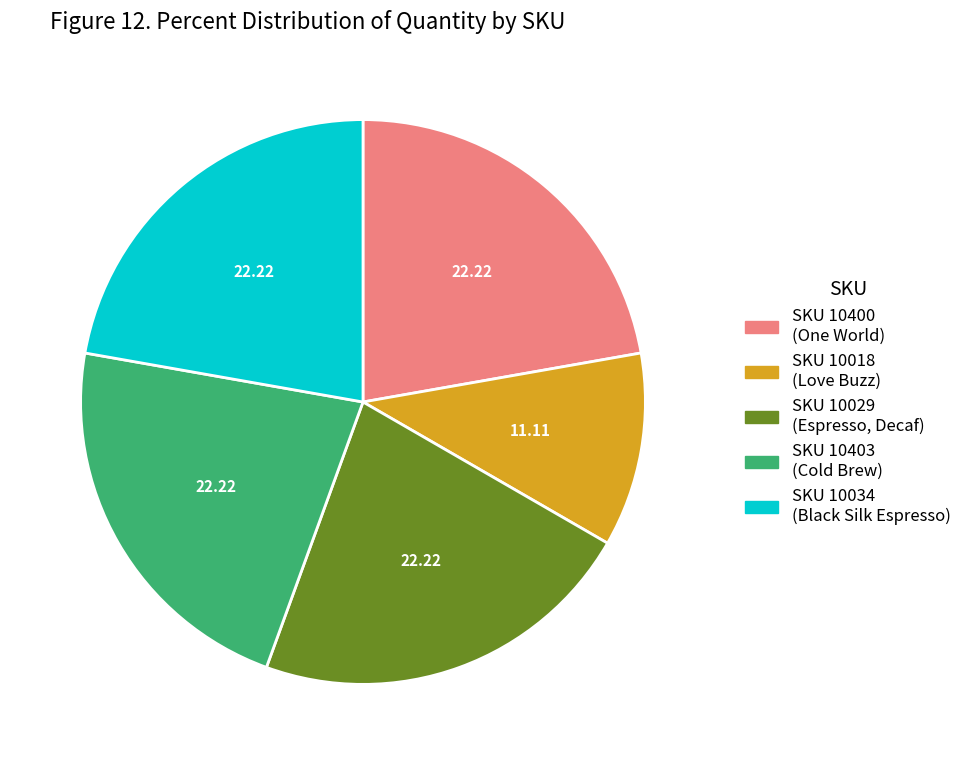

Is there any slice that represents more than half of the pie?

No